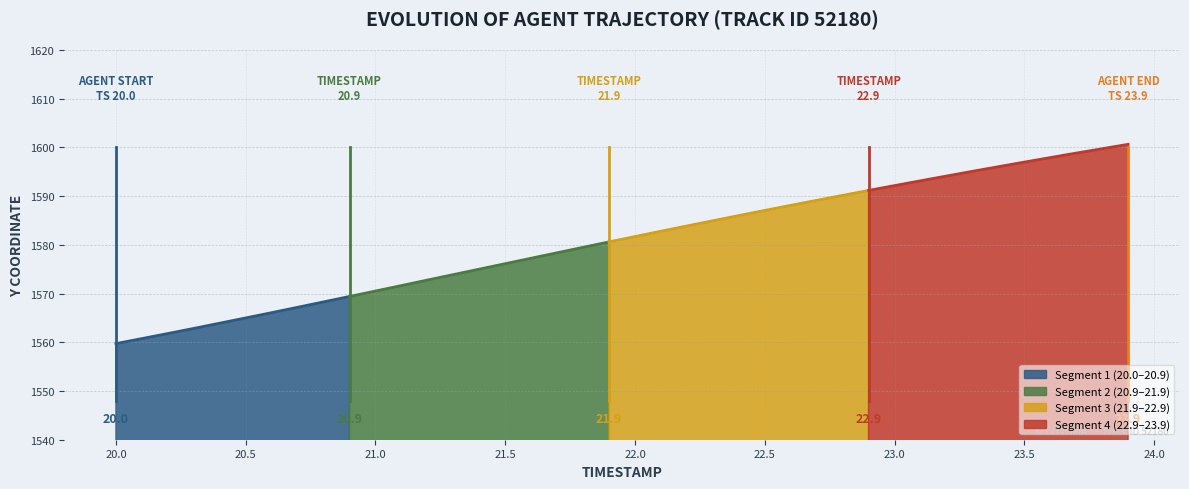

The value of Segment 1 (20.0–20.9) at 20.5 is 1565.0. True or false?

True